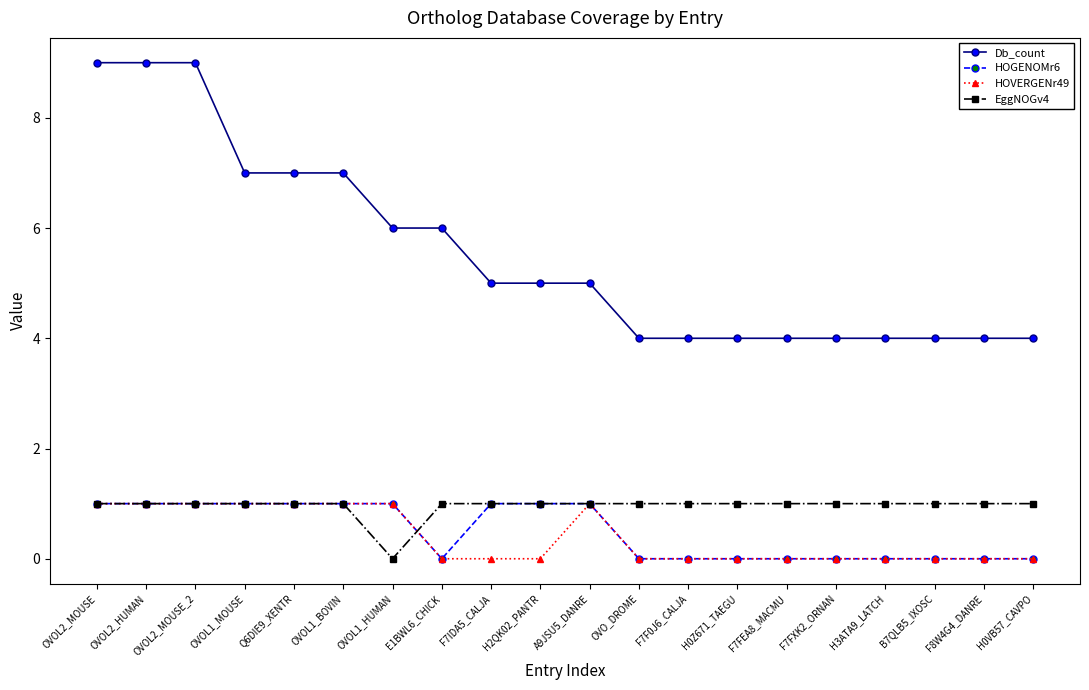

Is the value of Db_count at A9JSU5_DANRE greater than the value of EggNOGv4 at OVOL2_HUMAN?

Yes